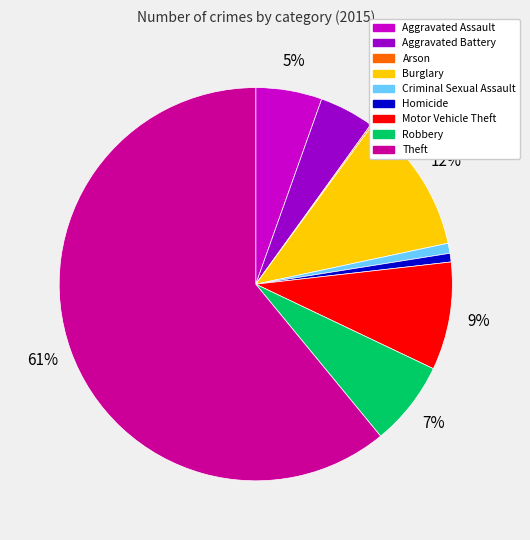

To the nearest percent, what percentage of the pie is Robbery?

7%